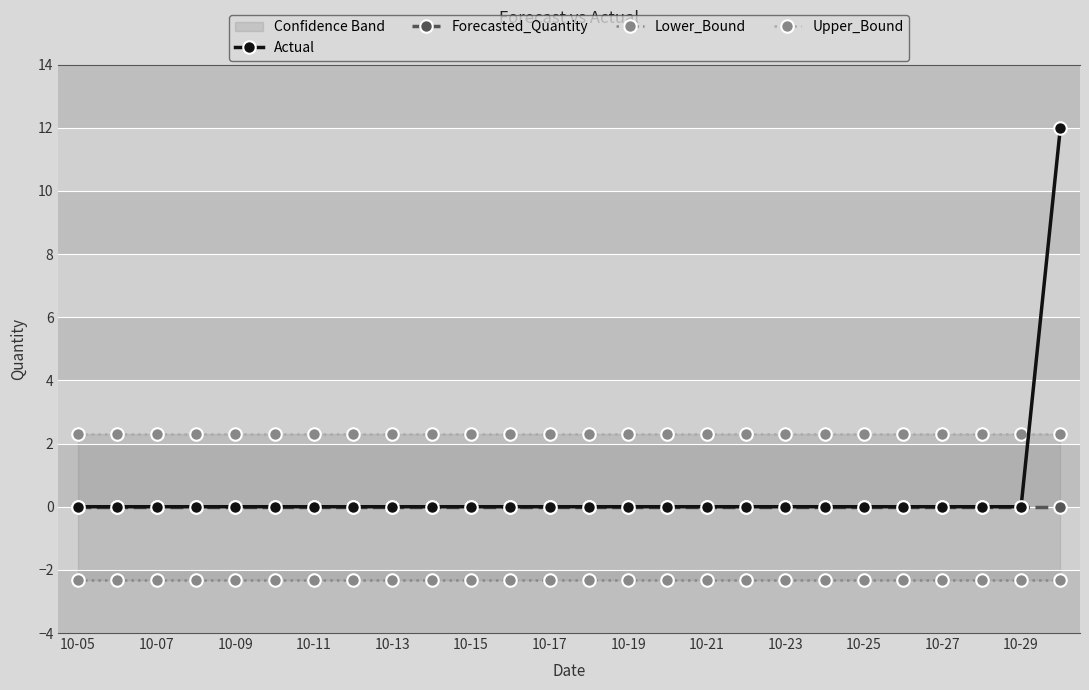

What is the highest value of the Actual series?

12